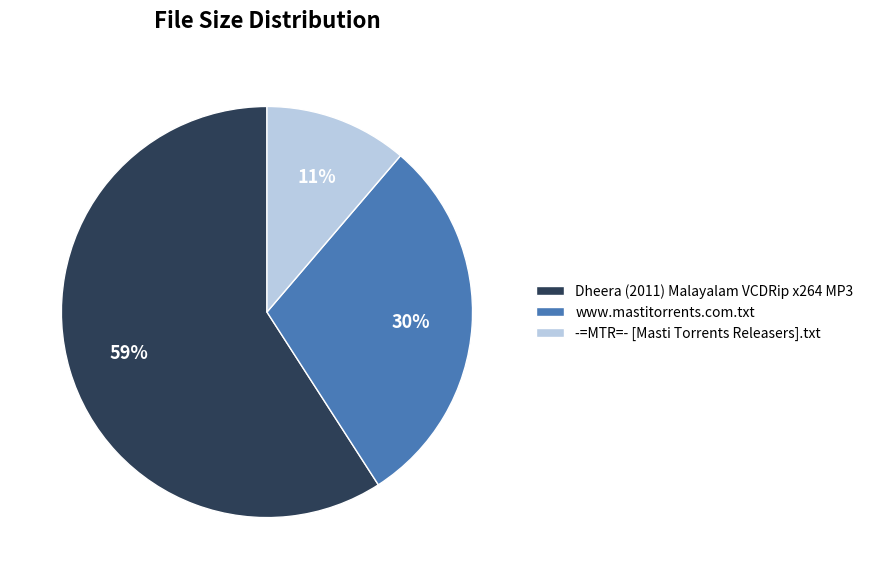

Is the sum of www.mastitorrents.com.txt and -=MTR=- [Masti Torrents Releasers].txt greater than half?

No